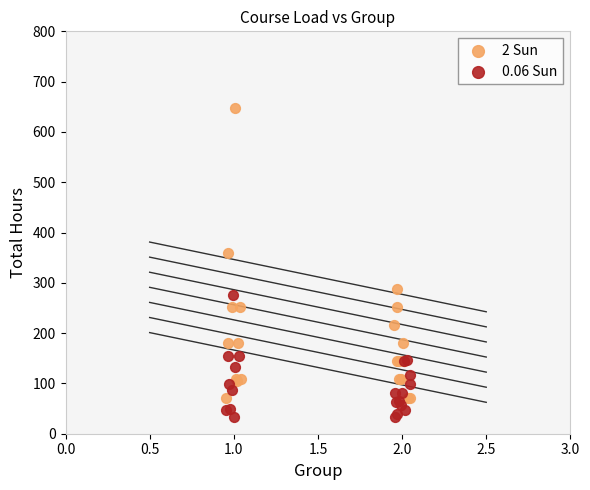

Which series reaches the maximum Y coordinate?

2 Sun